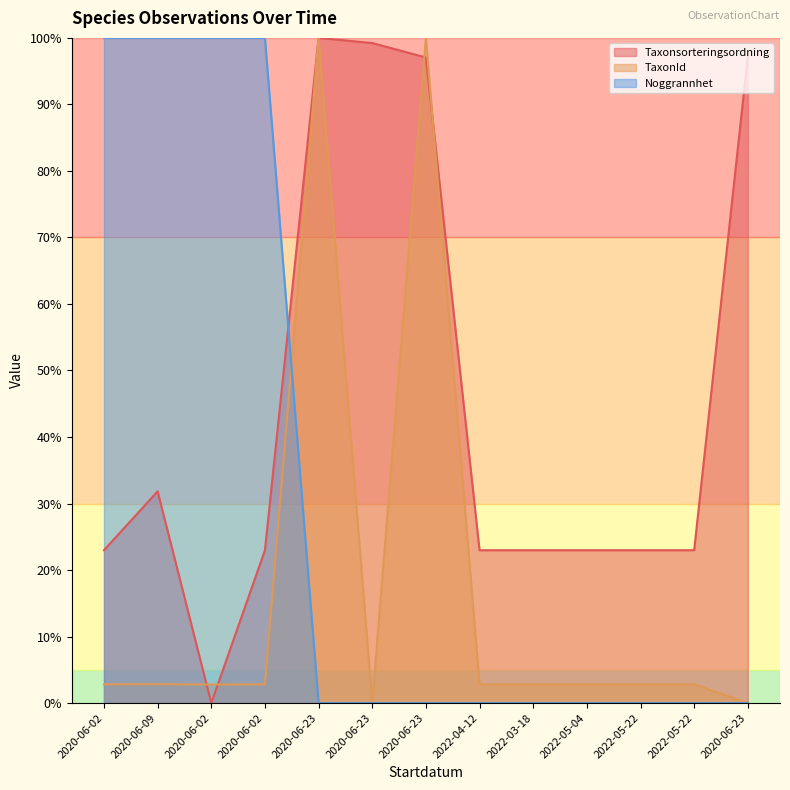

At which label is Taxonsorteringsordning closest to 49?

2020-06-09